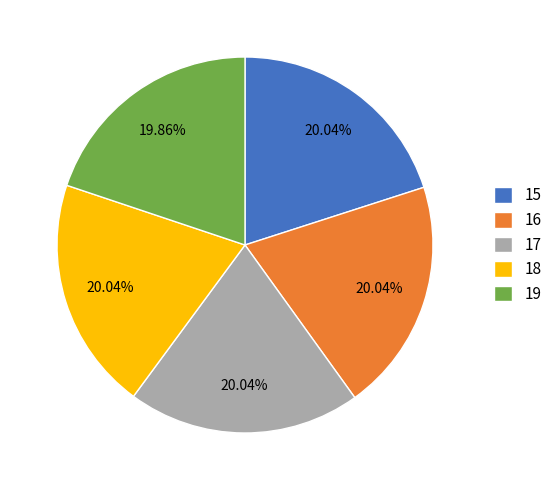

To the nearest percent, what is the combined percentage of 16 and 18?

40%